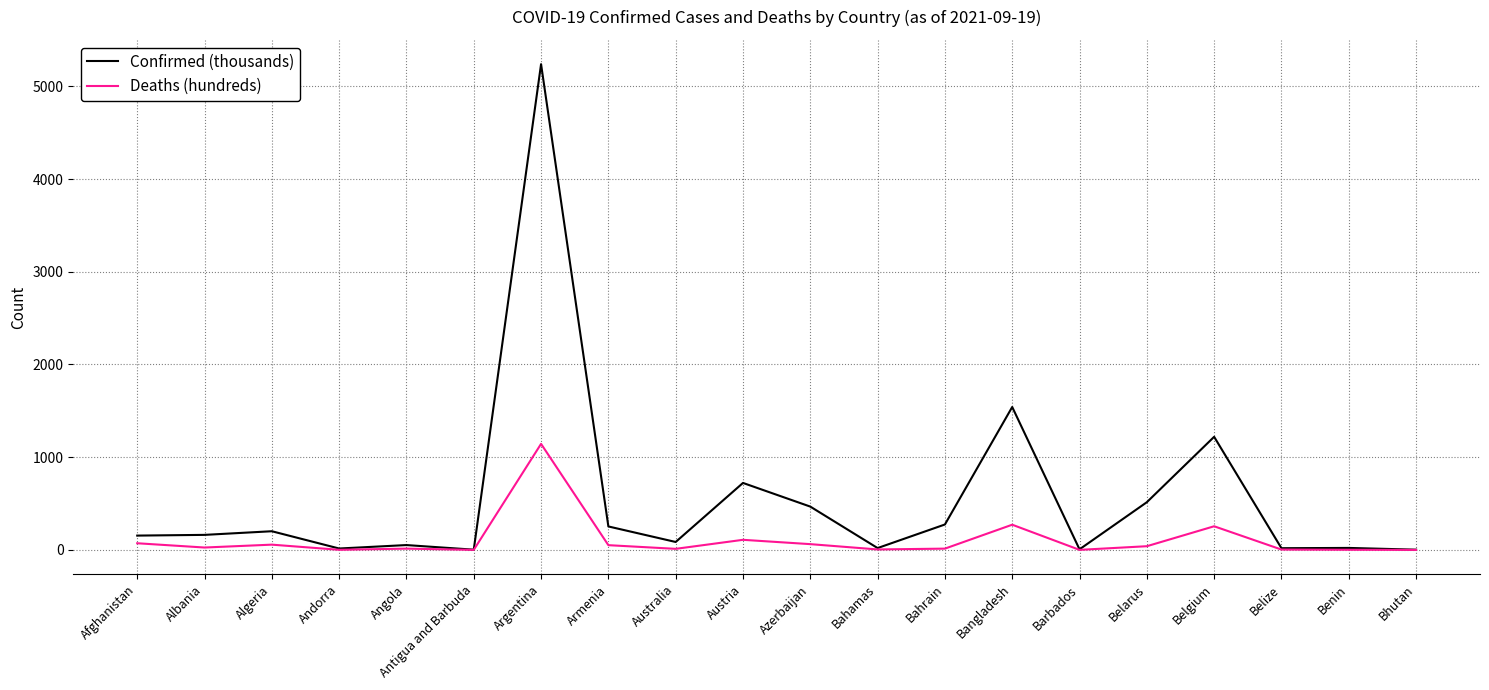

What is the spread (max minus min) of values at Afghanistan?

82.6